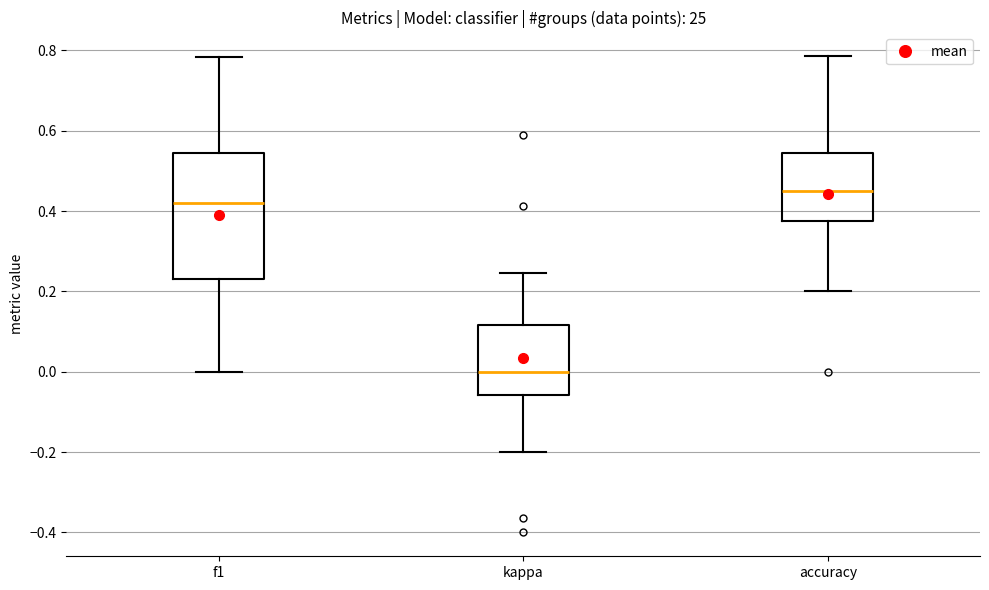

Reading left to right, read every box against the y-axis: the position of its median line, the range the box covers, and the ends of its whiskers. The values are not printed on the chart, so give them approximately, as read against the axis.

f1: median 0.42, box 0.24 to 0.54, whiskers 0.00 to 0.78
kappa: median 0.00, box -0.06 to 0.12, whiskers -0.20 to 0.24
accuracy: median 0.46, box 0.38 to 0.54, whiskers 0.20 to 0.78